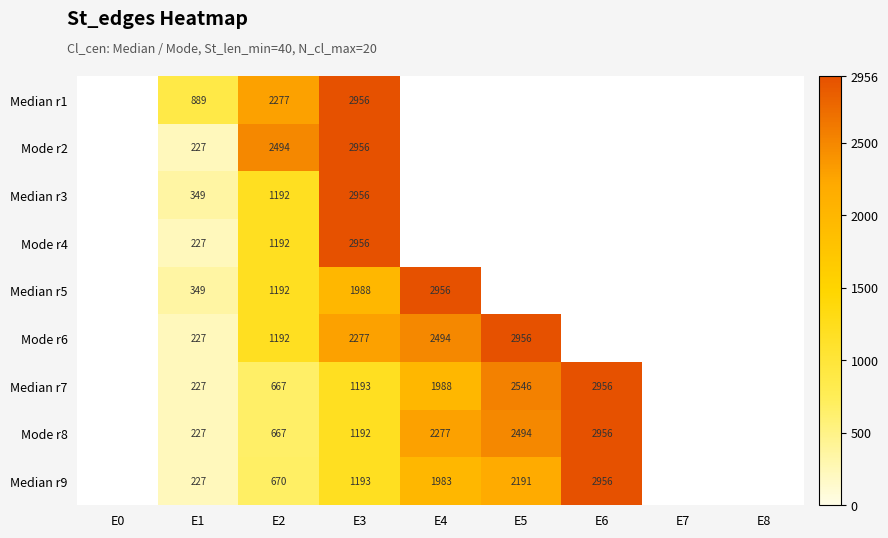

Between E1 and E2, which series saw the biggest shift?

Mode r2